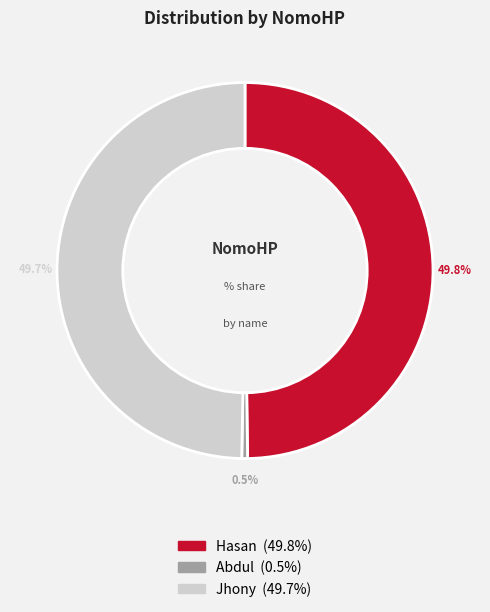

To the nearest percent, what is the combined percentage of Hasan and Abdul?

50%